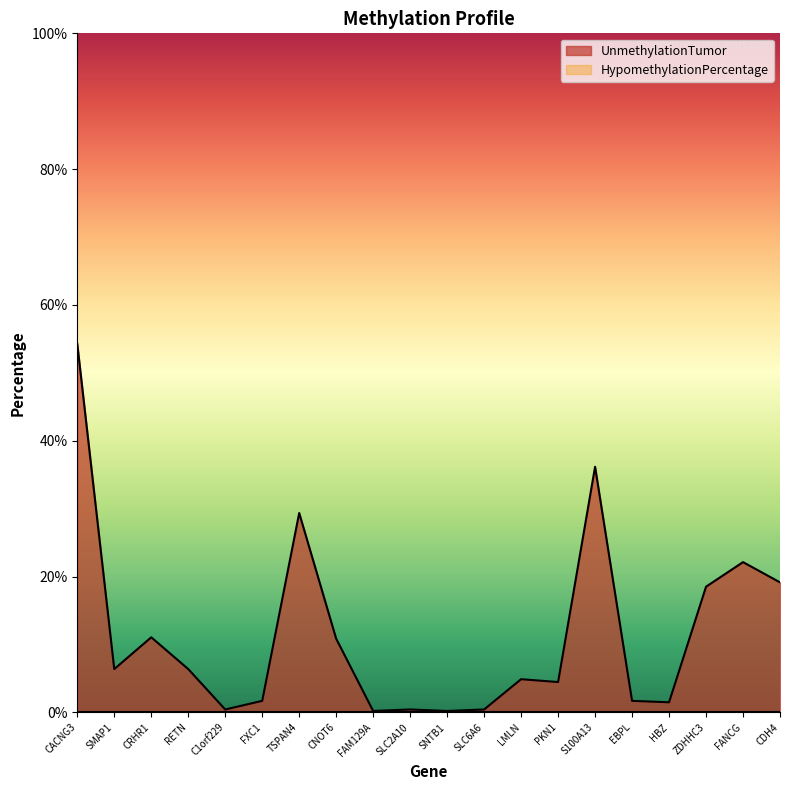

Where is the first local maximum?

CRHR1